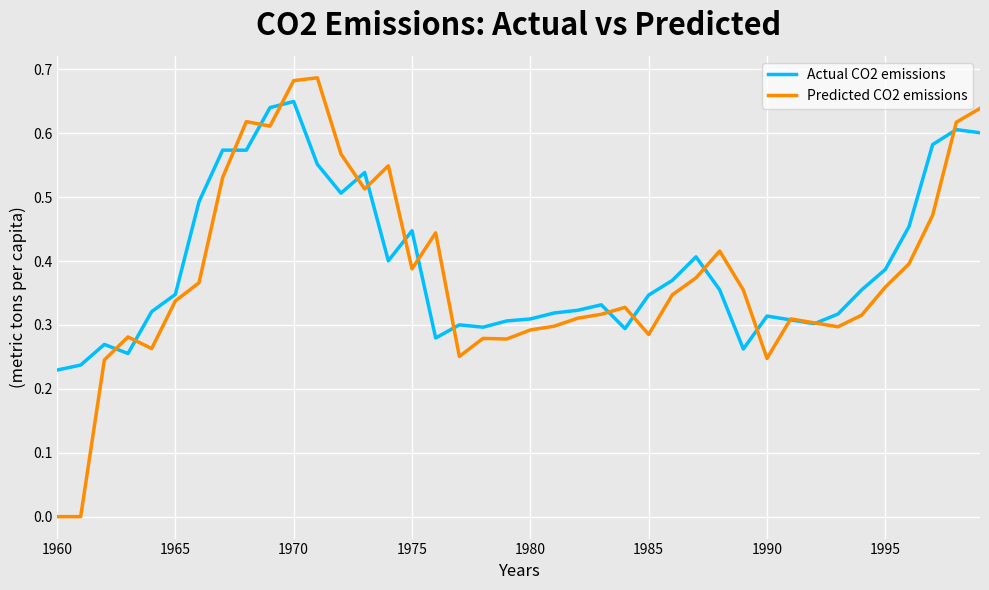

List the series in order of their peak value, lowest first.

Actual CO2 emissions, Predicted CO2 emissions